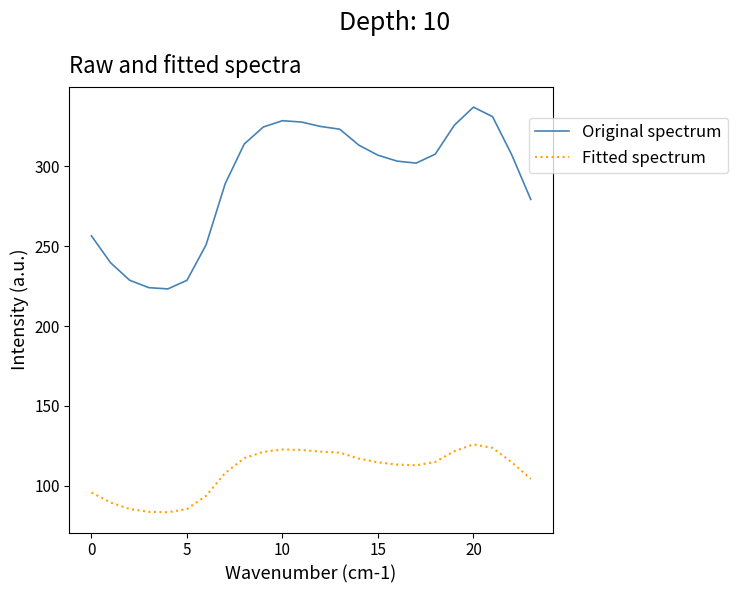

Rank the series by their average value, from lowest to highest.

Fitted spectrum, Original spectrum